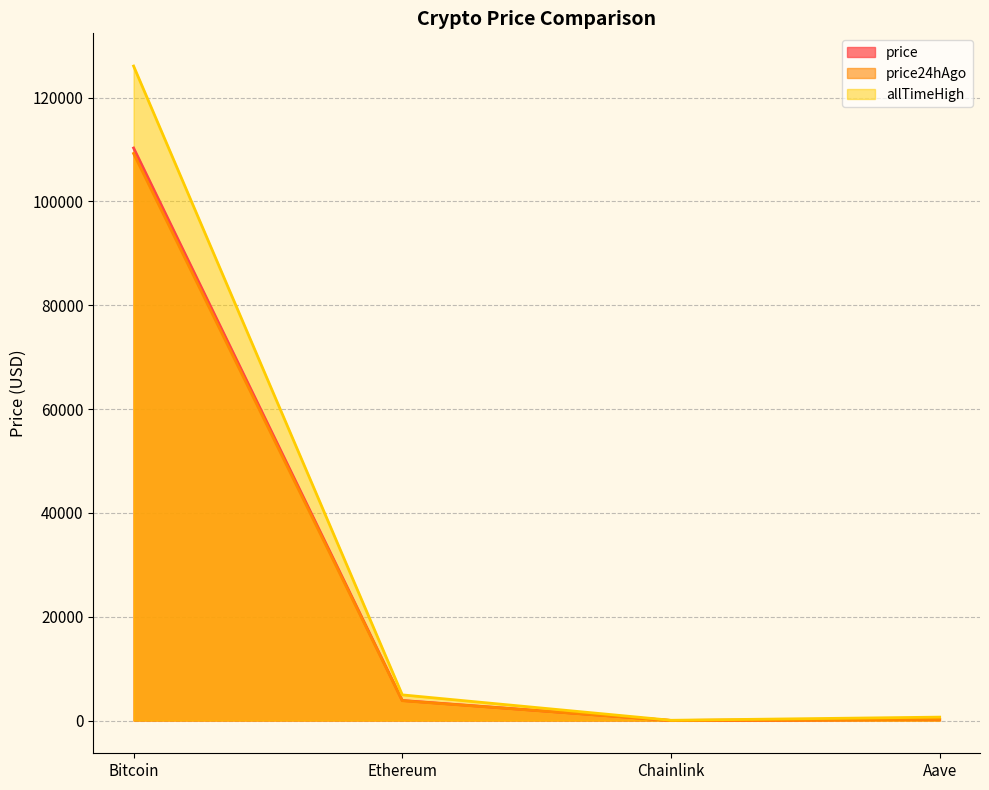

List the series in order of their peak value, lowest first.

price24hAgo, price, allTimeHigh